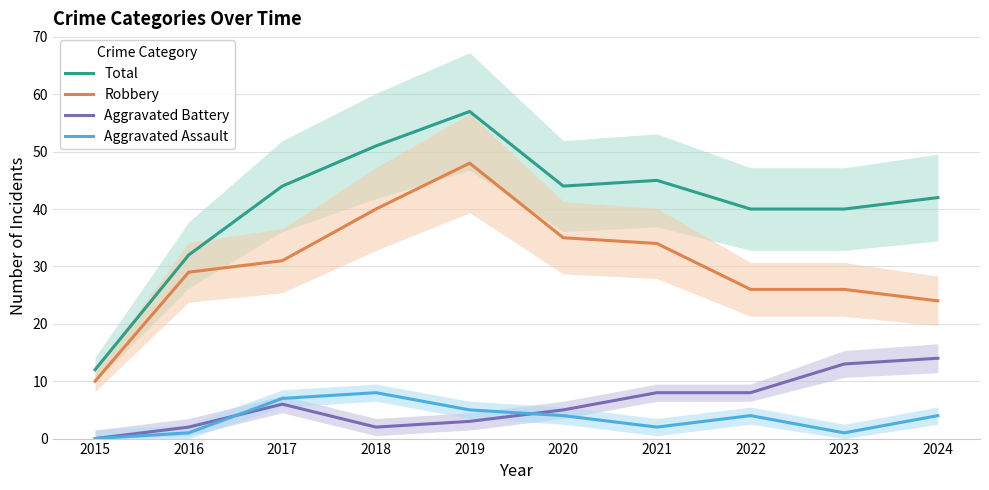

How many lines are shown in the chart?

4